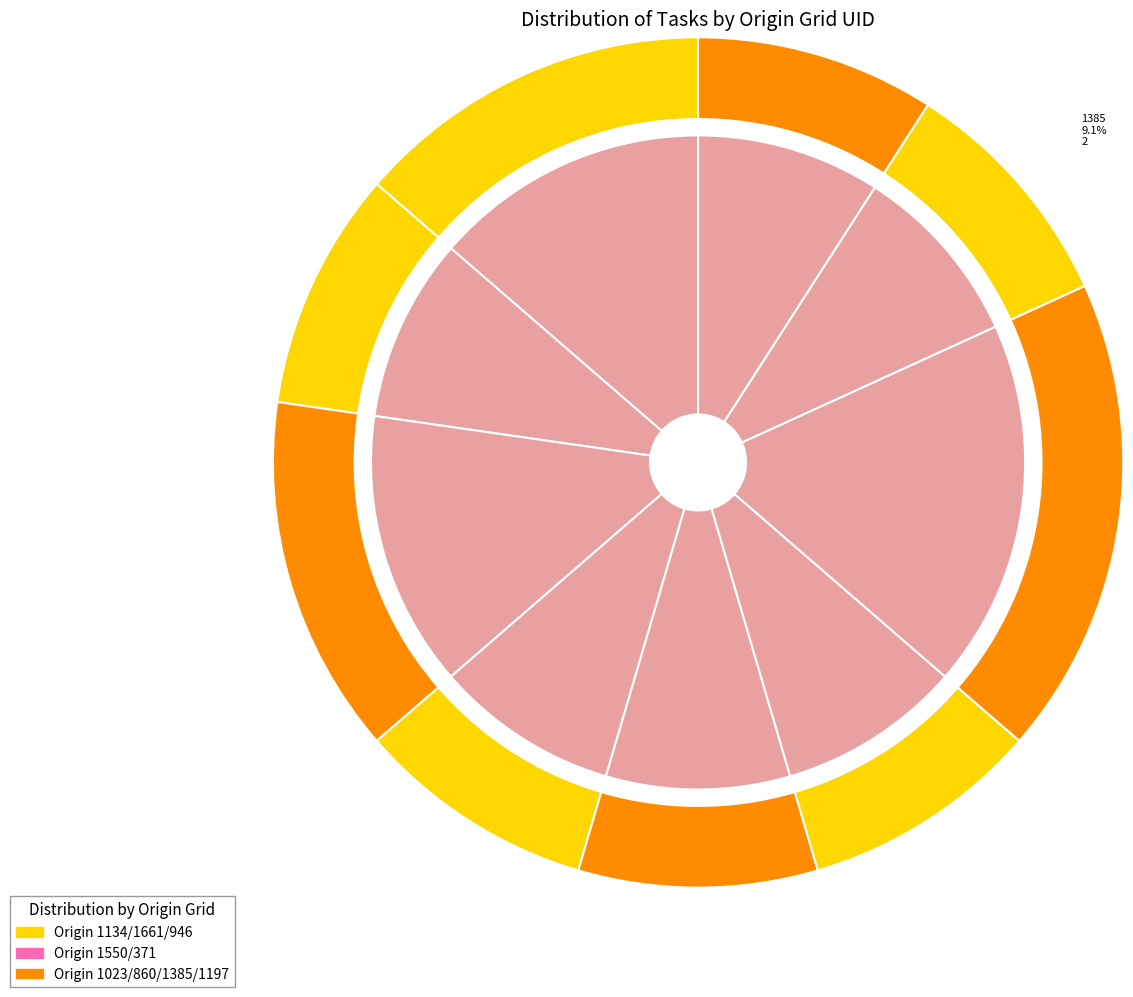

How many slices are in this pie chart?

9